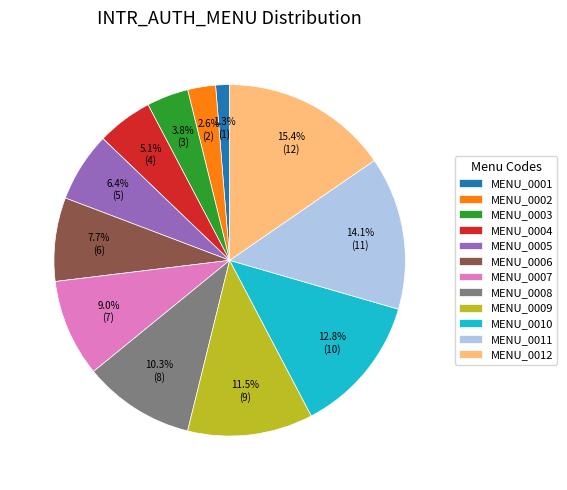

To the nearest percent, what portion does MENU_0004 represent?

5%